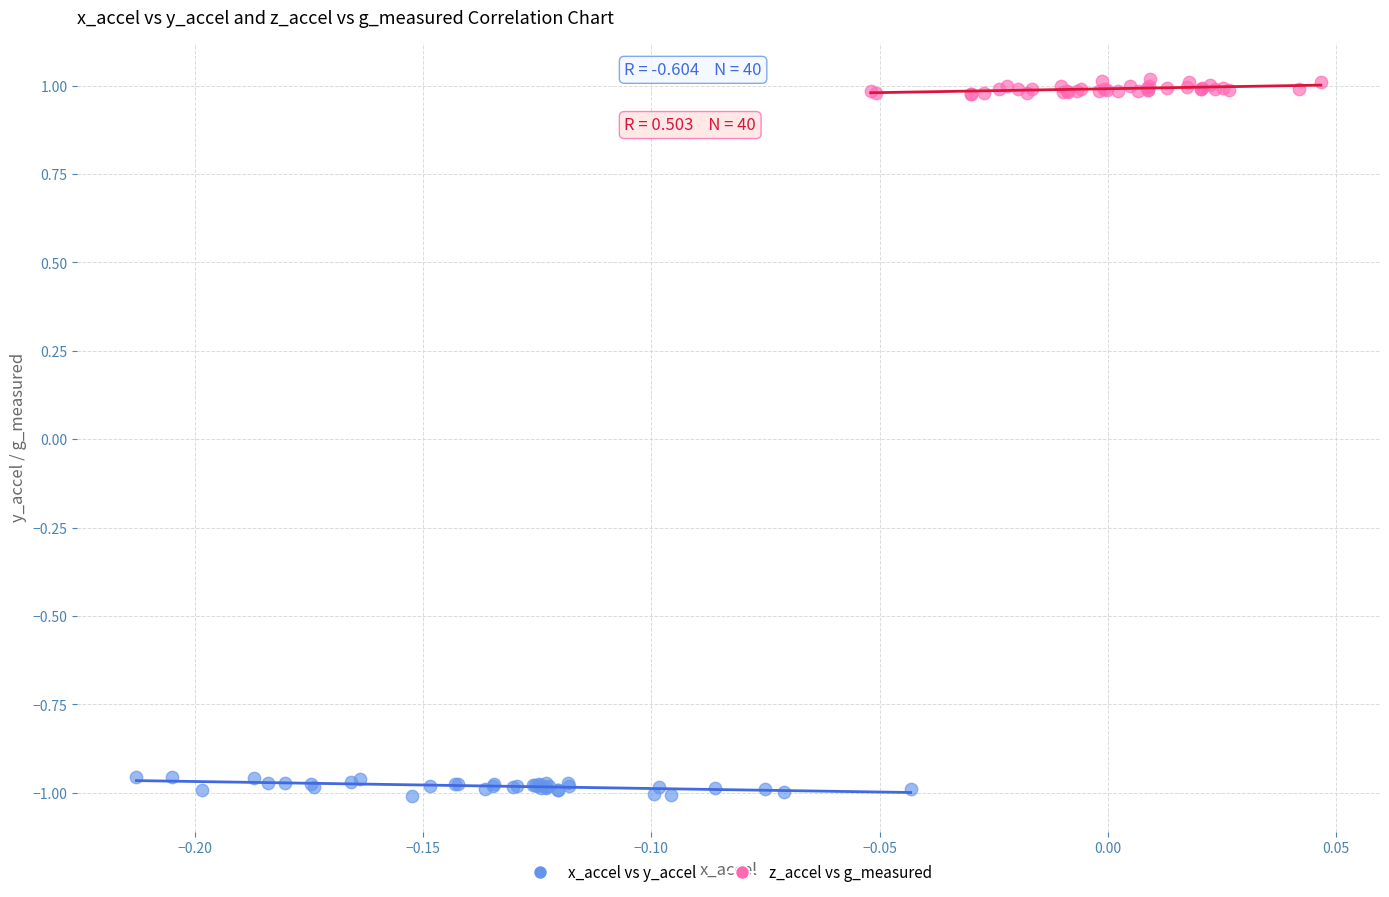

What are all the series names shown in the legend?

x_accel vs y_accel, z_accel vs g_measured